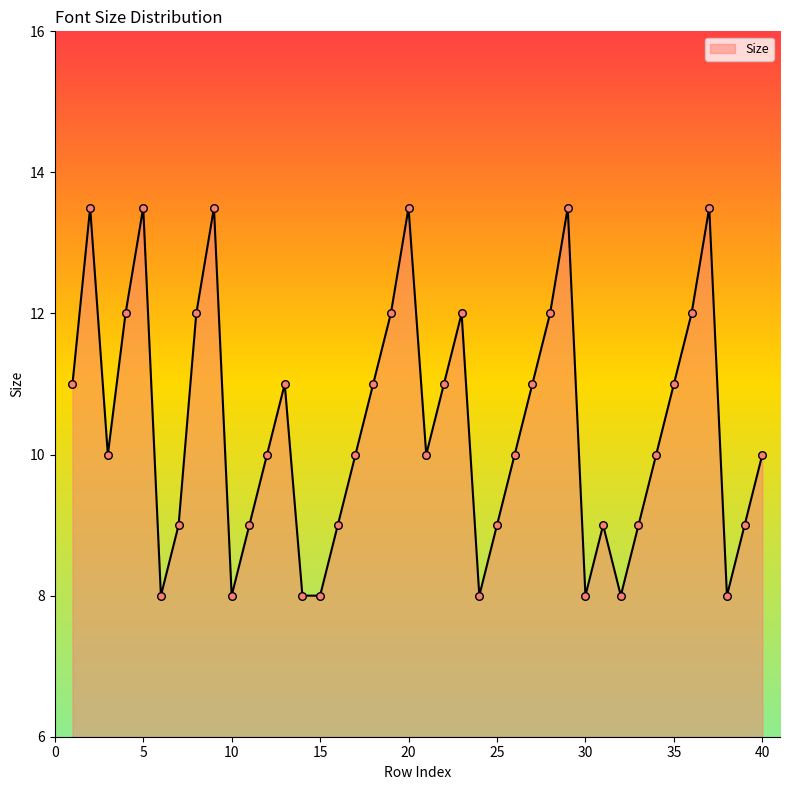

What is the greatest value displayed?

13.5